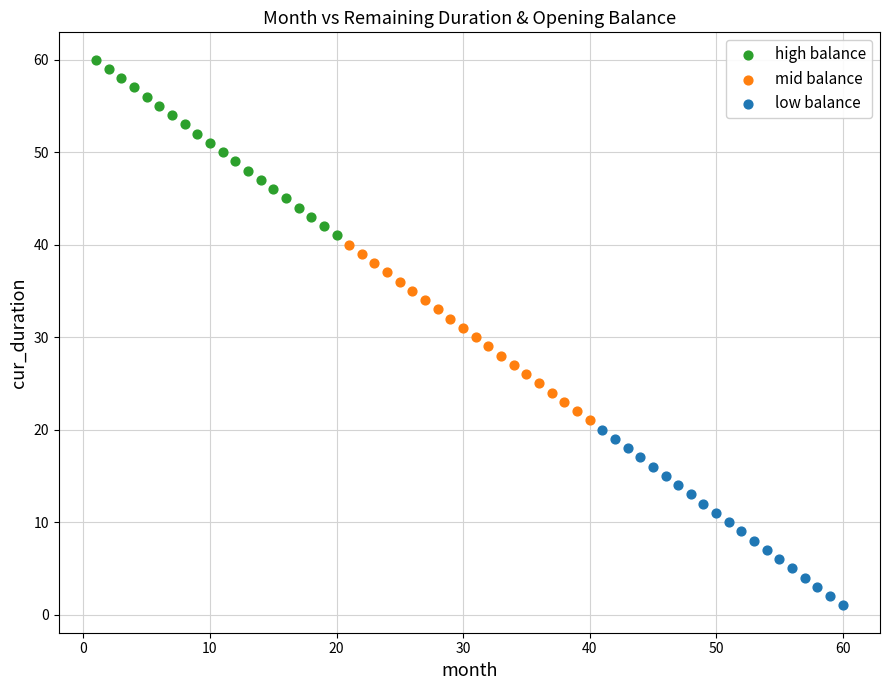

Which series contains the highest Y value?

high balance